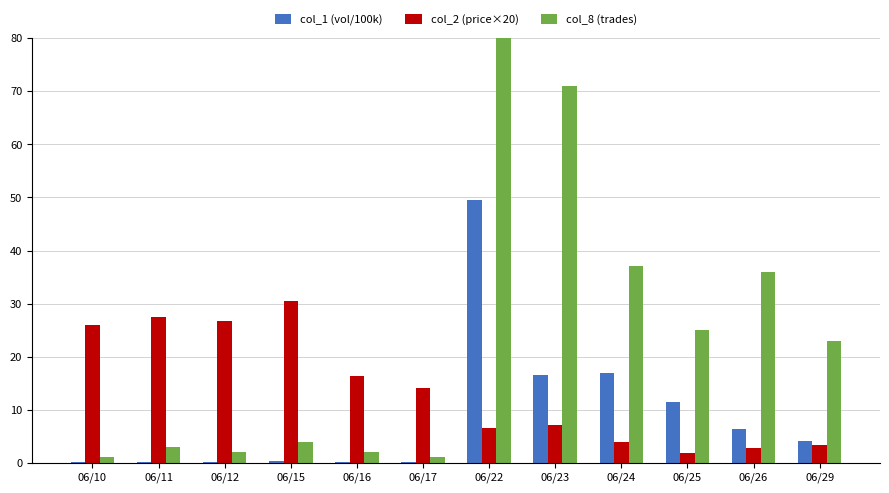

Reading left to right, extract all data points from this chart.

col_1 (vol/100k): 06/10=0.1	06/11=0.2	06/12=0.2	06/15=0.4	06/16=0.1	06/17=0.2	06/22=49.5	06/23=16.5	06/24=16.9	06/25=11.5	06/26=6.4	06/29=4.1
col_2 (price×20): 06/10=26.0	06/11=27.4	06/12=26.8	06/15=30.4	06/16=16.4	06/17=14.0	06/22=6.6	06/23=7.2	06/24=4.0	06/25=1.8	06/26=2.8	06/29=3.4
col_8 (trades): 06/10=1.0	06/11=3.0	06/12=2.0	06/15=4.0	06/16=2.0	06/17=1.0	06/22=197.0	06/23=71.0	06/24=37.0	06/25=25.0	06/26=36.0	06/29=23.0